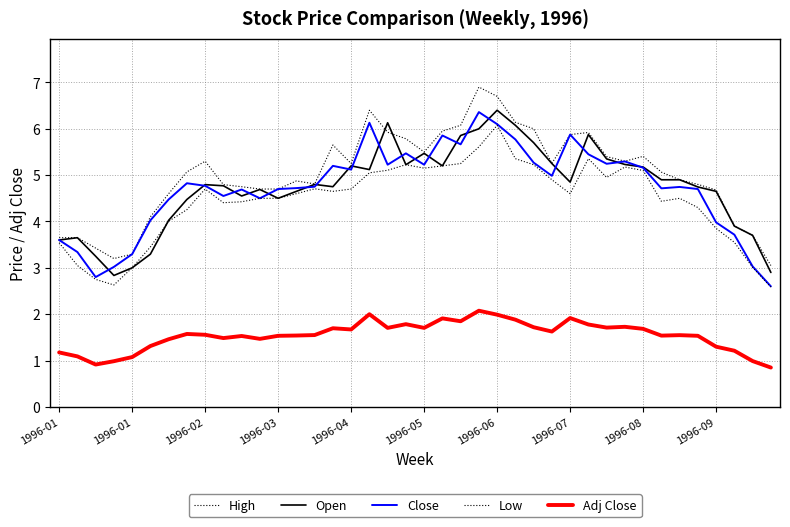

Does the chart have visible grid lines?

Yes